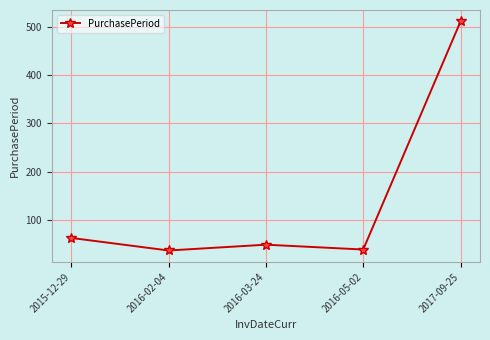

How many interior local valleys (lower than both neighbors) does the data have?

2